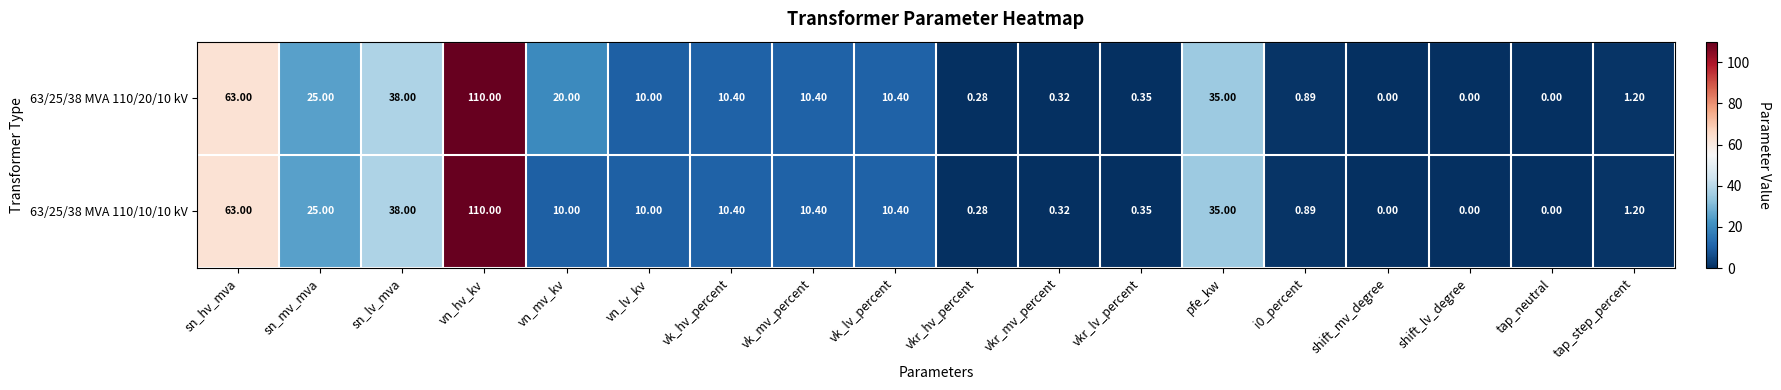

At which category is the sum across all series the highest?

vn_hv_kv